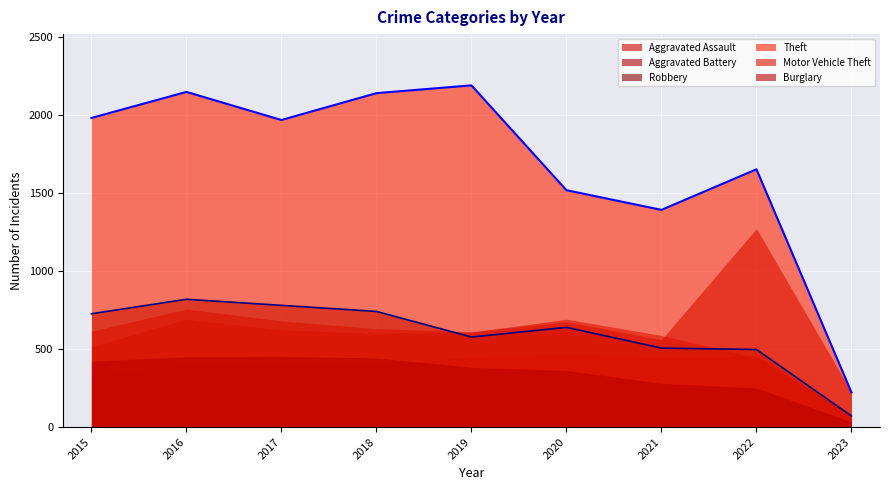

True or false: Aggravated Battery and Theft cross at least once.

False